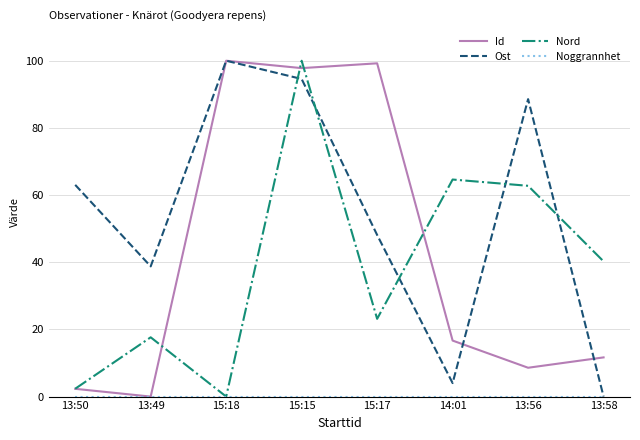

What is the greatest value displayed?

100.0